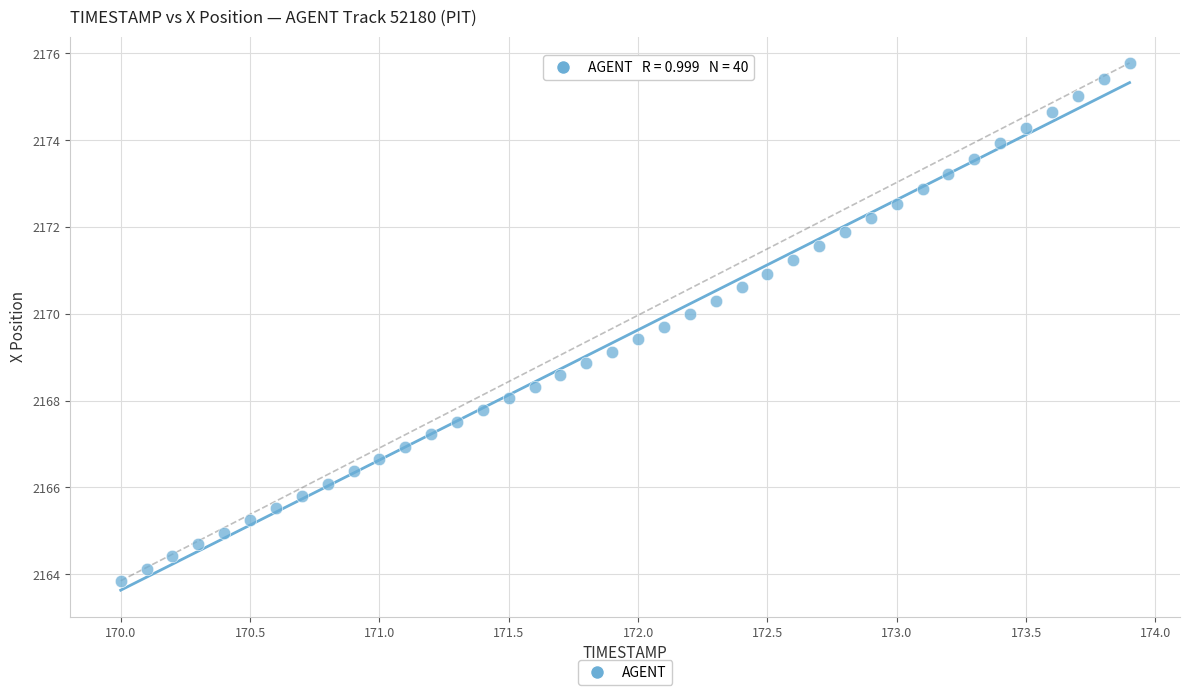

What is the range of X values (max minus min)?

3.9